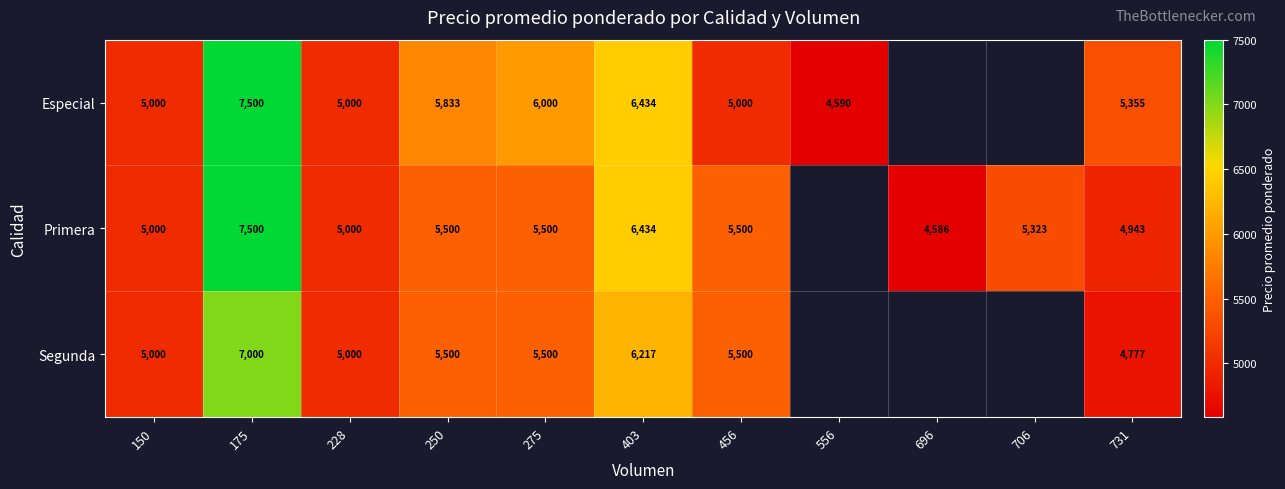

What is the greatest value displayed?

7500.0